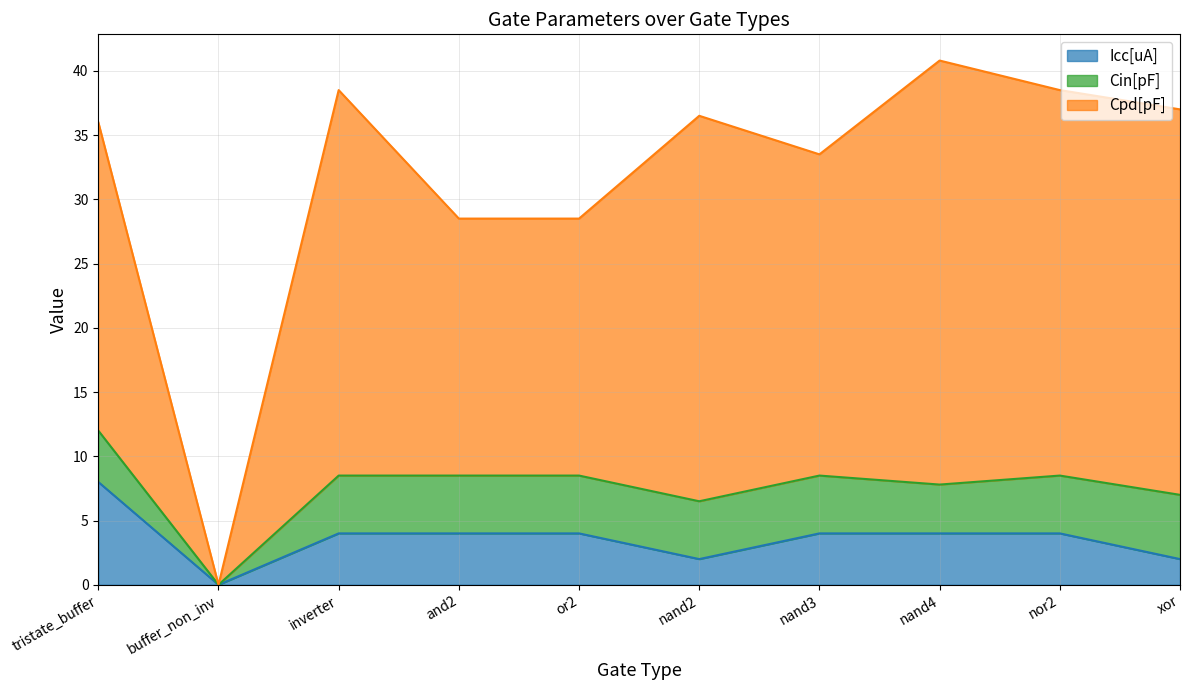

True or false: Icc[uA] has more than 0 interior local peaks.

False